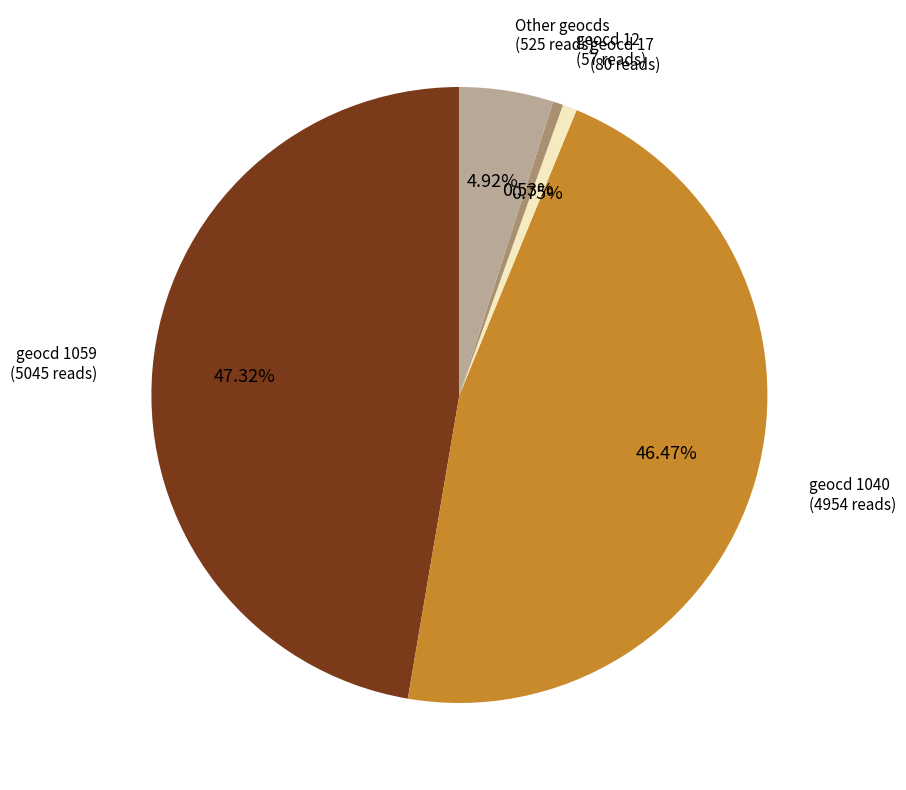

Is there any slice that represents more than half of the pie?

No